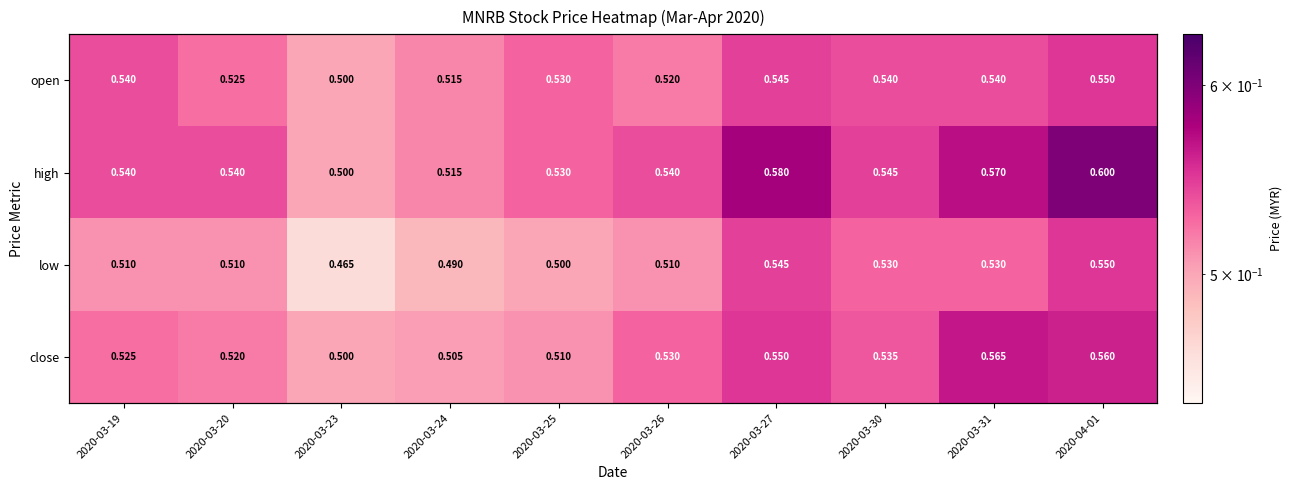

Which has a higher value, 2020-03-26 or 2020-03-30?

2020-03-30